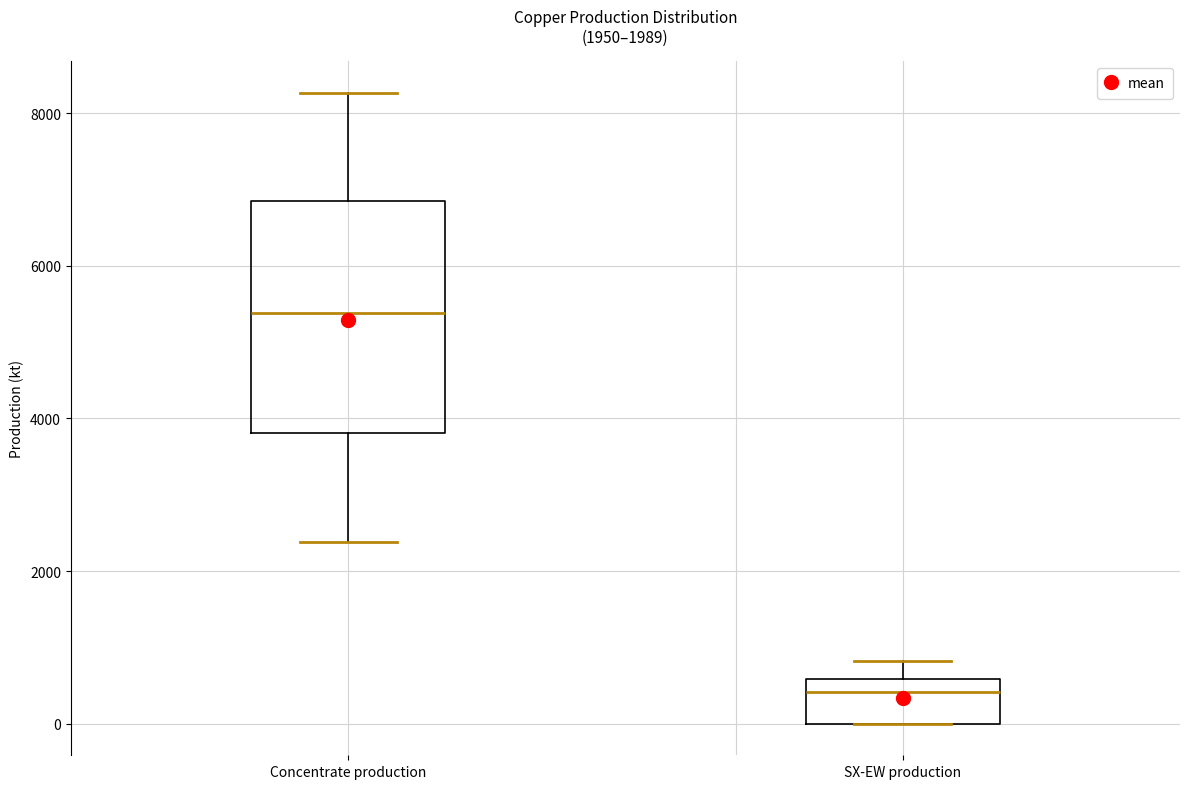

Which box's median line is the lowest?

SX-EW production